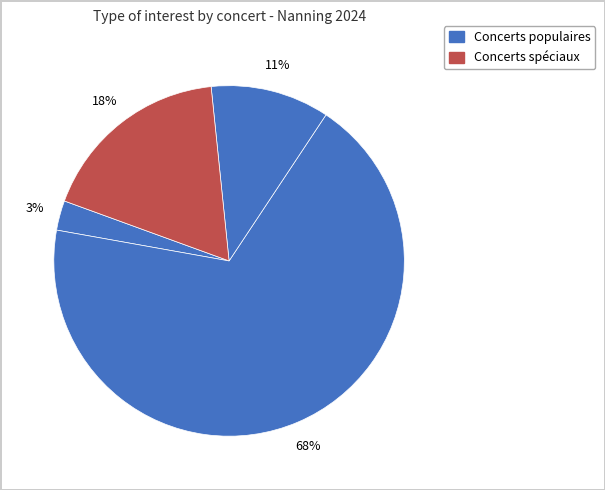

How many segments does this pie chart have?

4